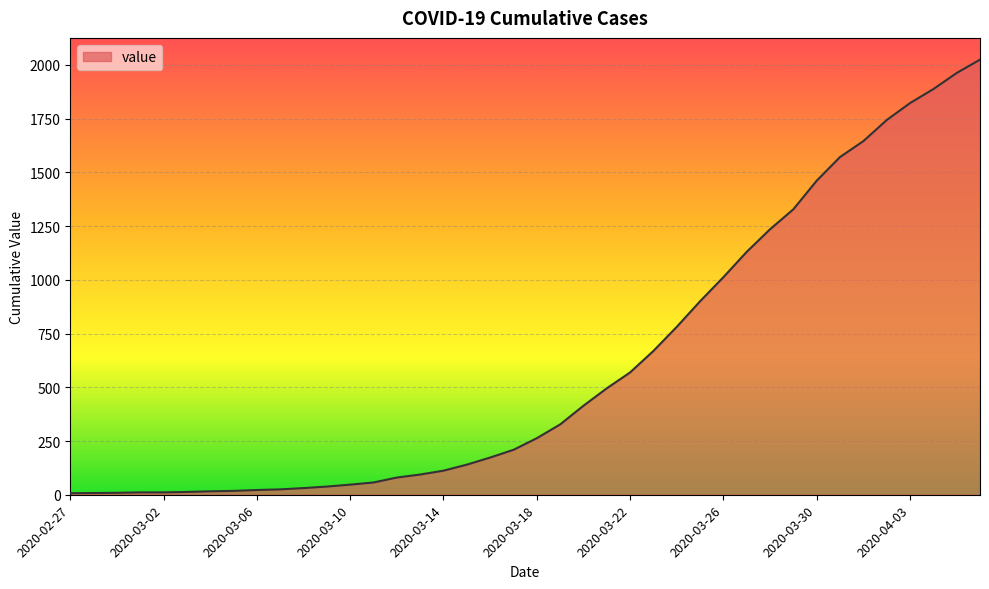

What is the greatest value displayed?

2024